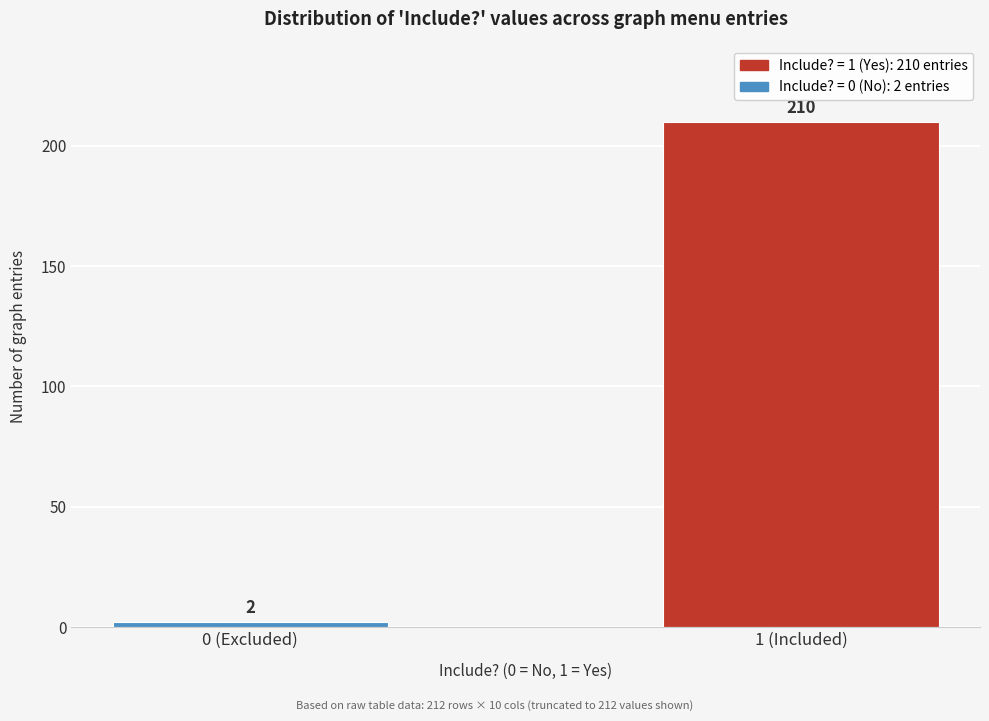

Reading right to left, what are all the values shown in this chart?

1 (Included)=210	0 (Excluded)=2